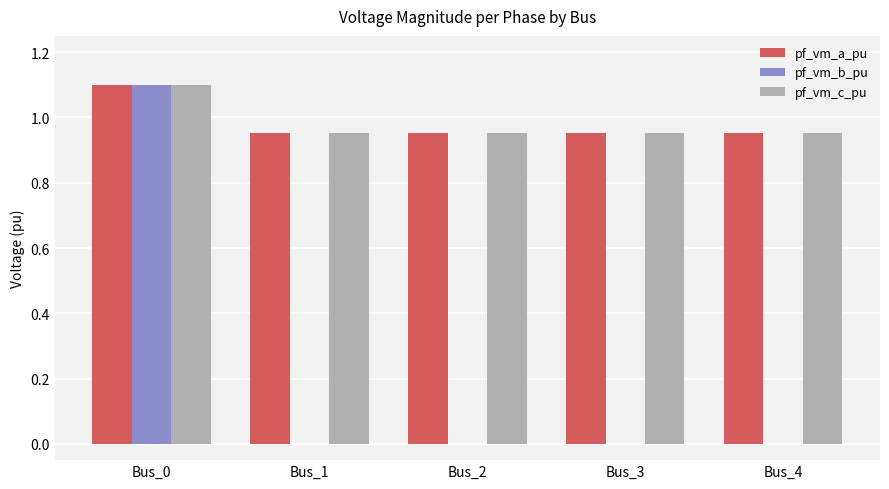

The pf_vm_b_pu series shows 0.0 at Bus_2. True or false?

True